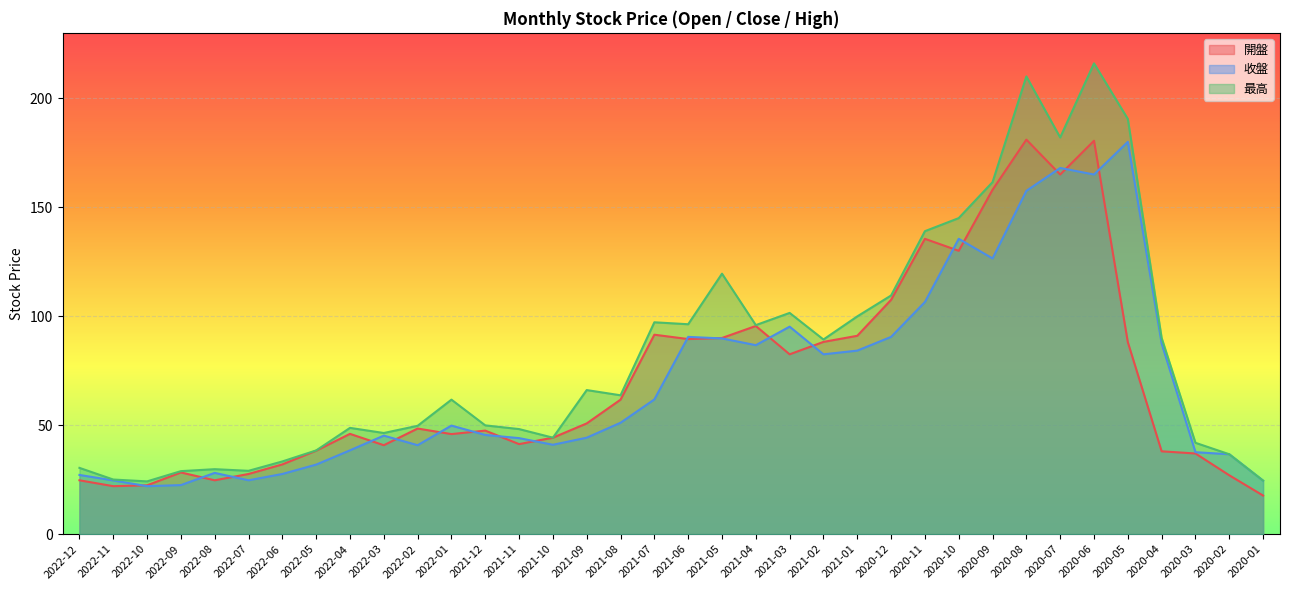

How many times do 收盤 and 開盤 cross each other?

18